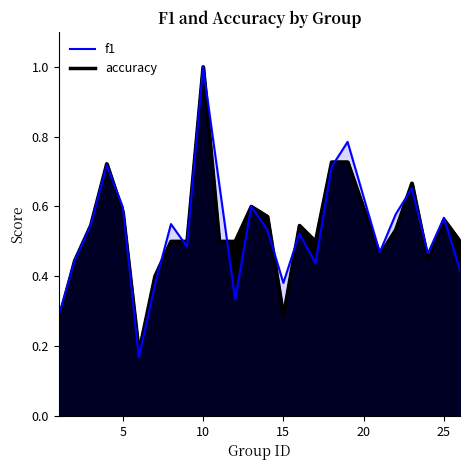

Reading left to right, extract all data points from this chart.

f1: 0.3	0.4	0.5	0.7	0.6	0.2	0.4	0.5	0.5	1.0	0.7	0.3	0.6	0.5	0.4	0.5	0.4	0.7	0.8	0.5	0.6	0.7	0.5	0.6	0.4
accuracy: 0.3	0.4	0.5	0.7	0.6	0.2	0.4	0.5	0.5	1.0	0.5	0.5	0.6	0.6	0.3	0.5	0.5	0.7	0.7	0.5	0.5	0.7	0.4	0.6	0.5